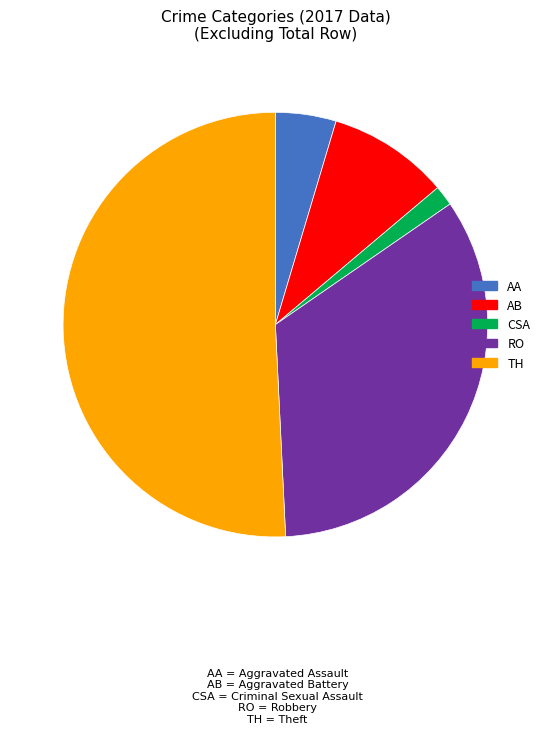

Is there any slice that represents more than half of the pie?

Yes